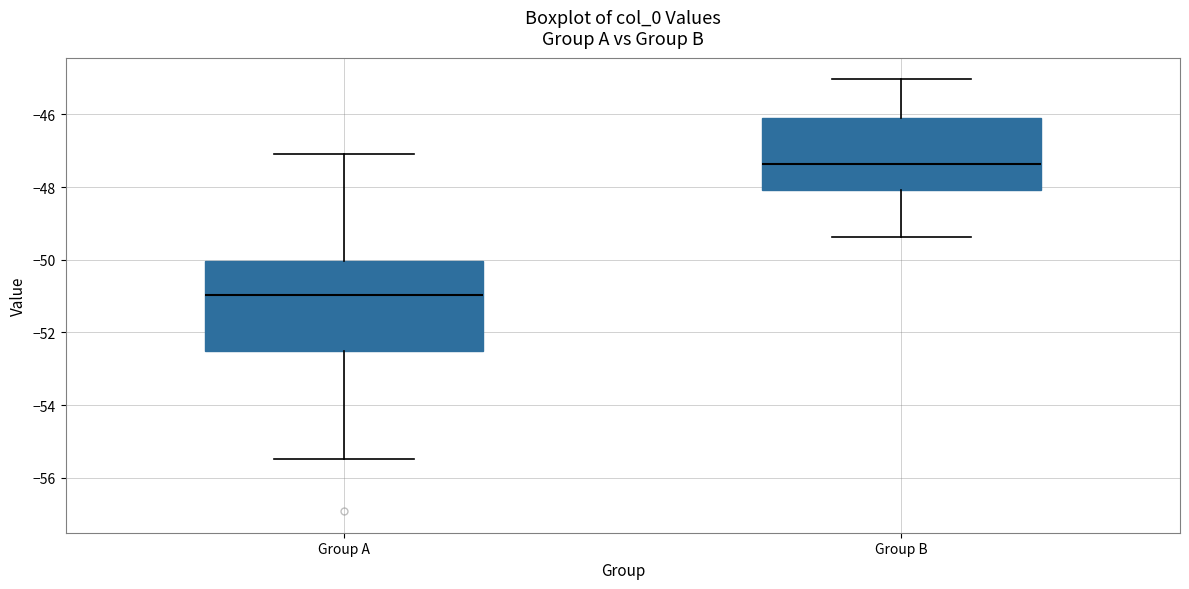

Reading left to right, read every box against the y-axis: the position of its median line, the range the box covers, and the ends of its whiskers. The values are not printed on the chart, so give them approximately, as read against the axis.

Group A: median -51.0, box -52.6 to -50.0, whiskers -55.4 to -47.0
Group B: median -47.4, box -48.0 to -46.0, whiskers -49.4 to -45.0